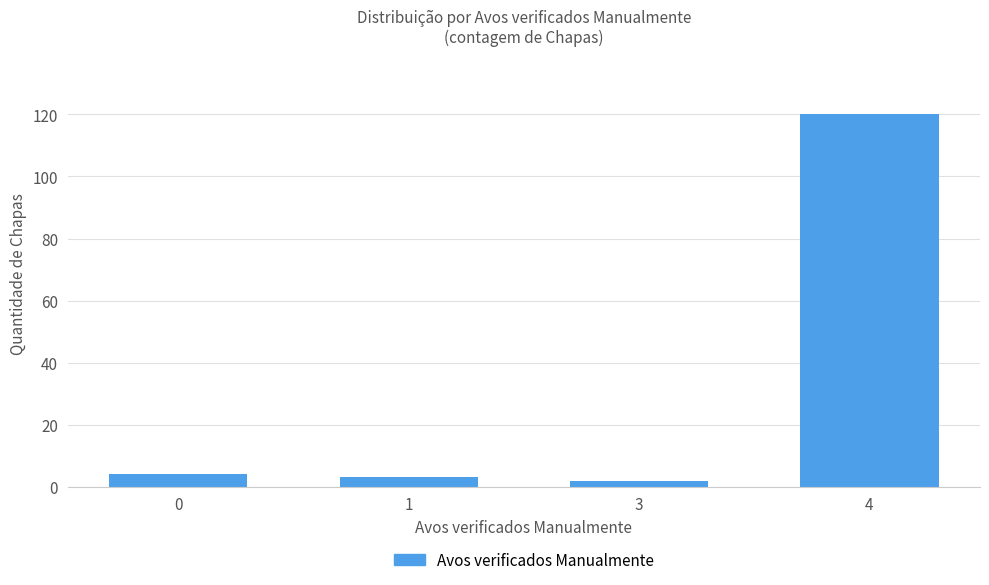

Are the bars horizontal?

No